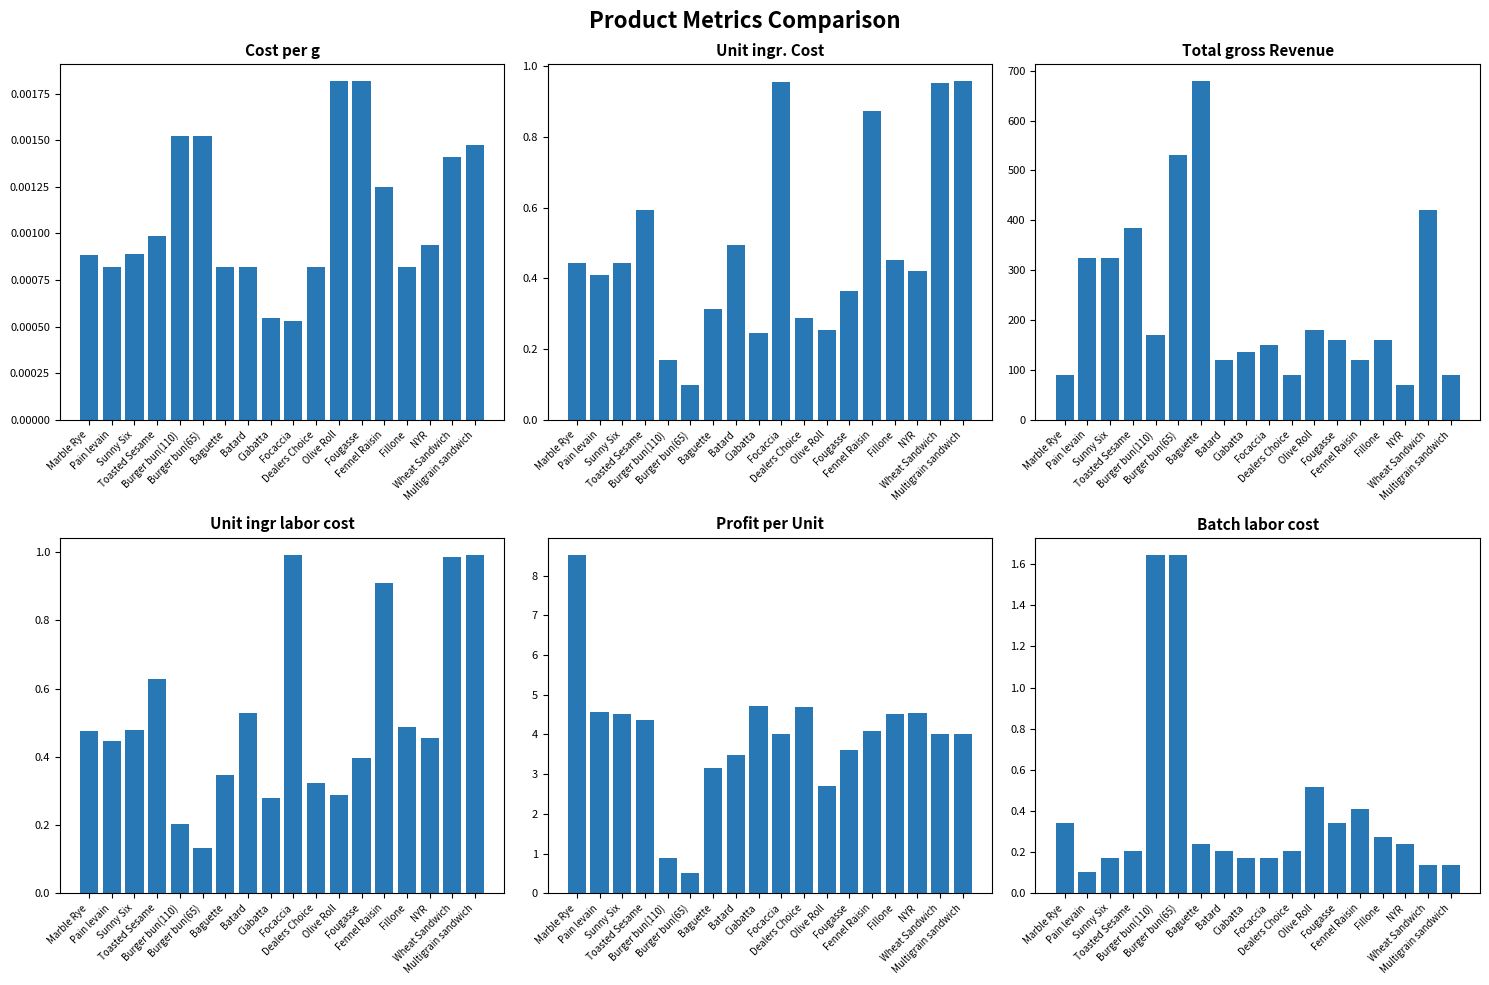

Which series has the largest range (max minus min)?

Total gross Revenue